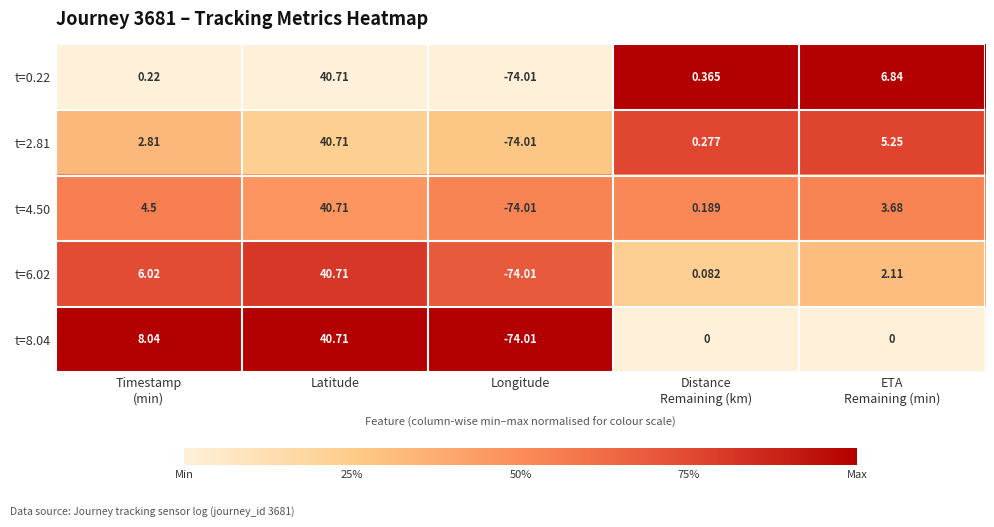

Which category has the lowest value in the t=4.50 series?

Longitude